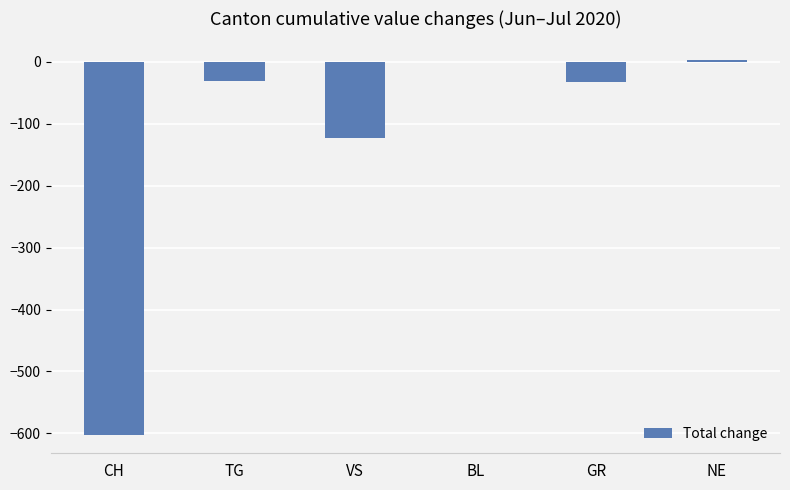

Is it true that the value at BL is 347?

False